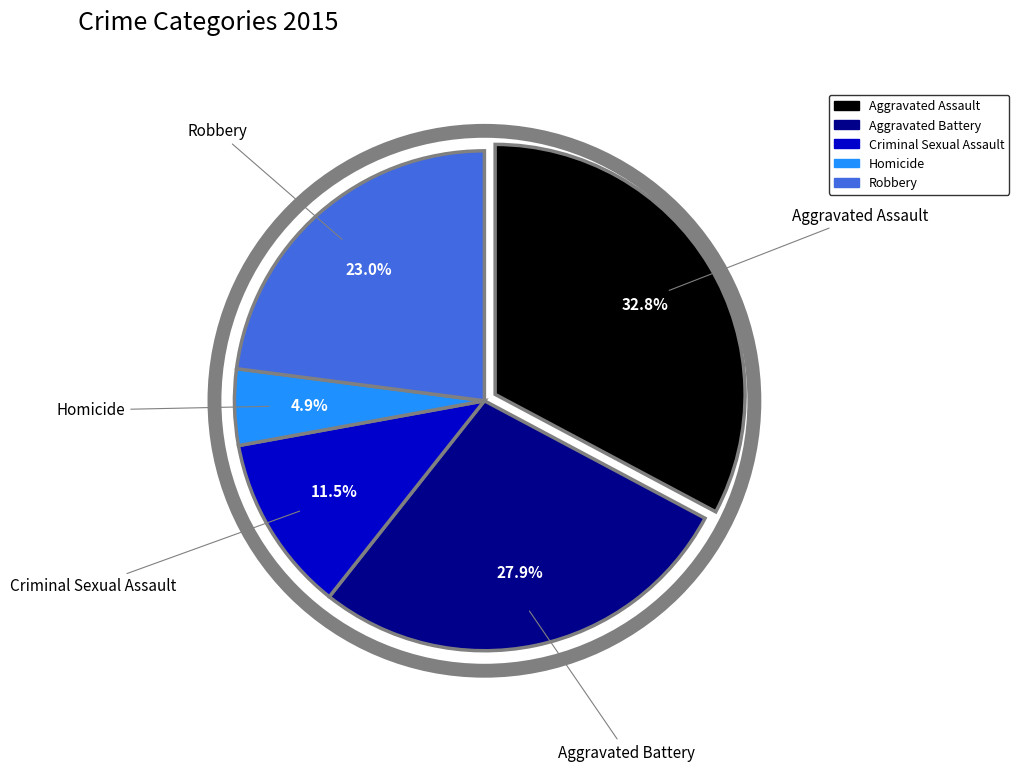

To the nearest percent, what portion does Robbery represent?

23%